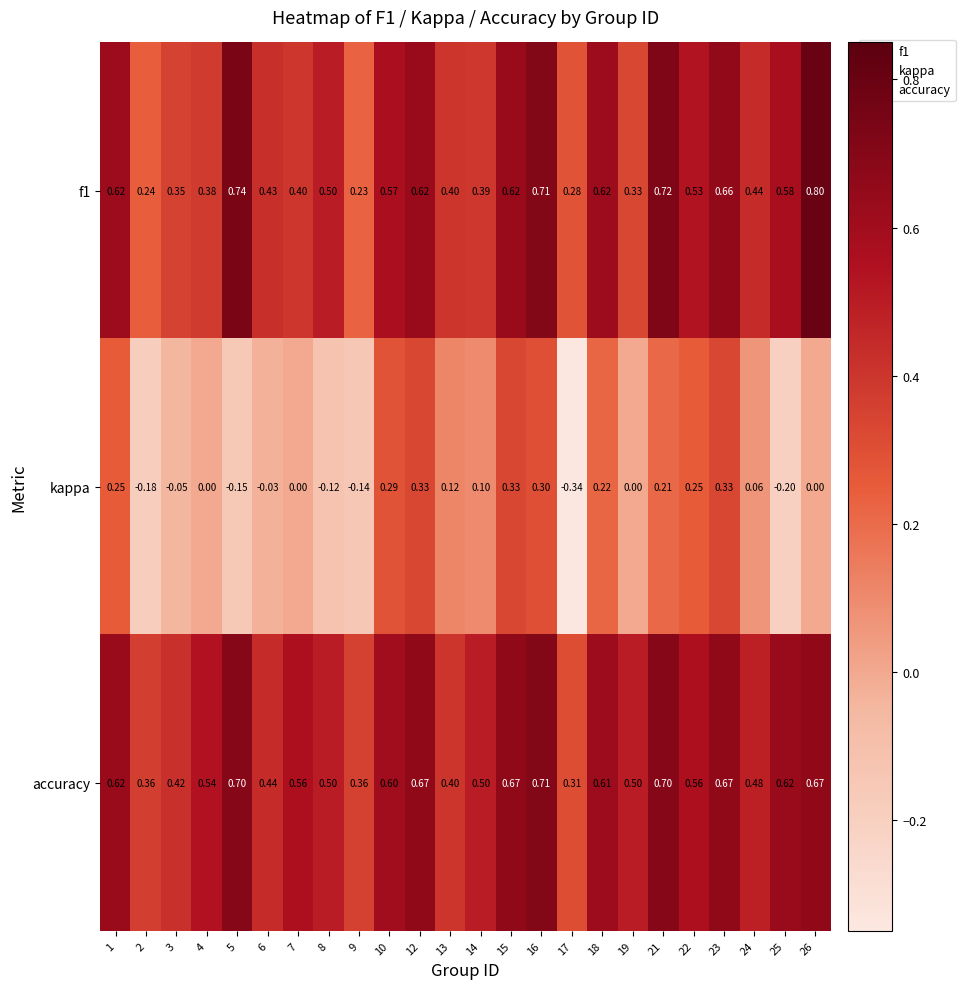

Is the value of accuracy at 10 greater than the value of kappa at 9?

Yes